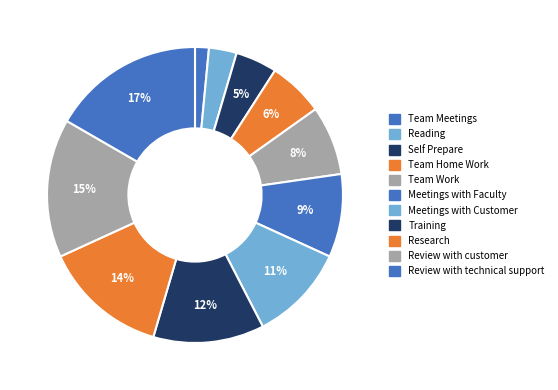

Count the number of slices in the pie.

11